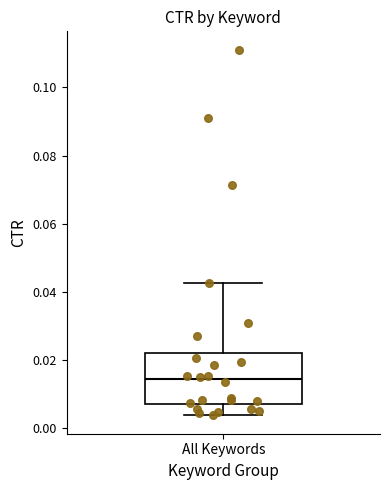

Transcribe this box plot: give where the median line is, the range the box spans, and where the two whiskers end, as read against the y-axis. The values are not printed on the chart, so give them approximately, as read against the axis.

median 0.014, box 0.008 to 0.022, whiskers 0.004 to 0.042